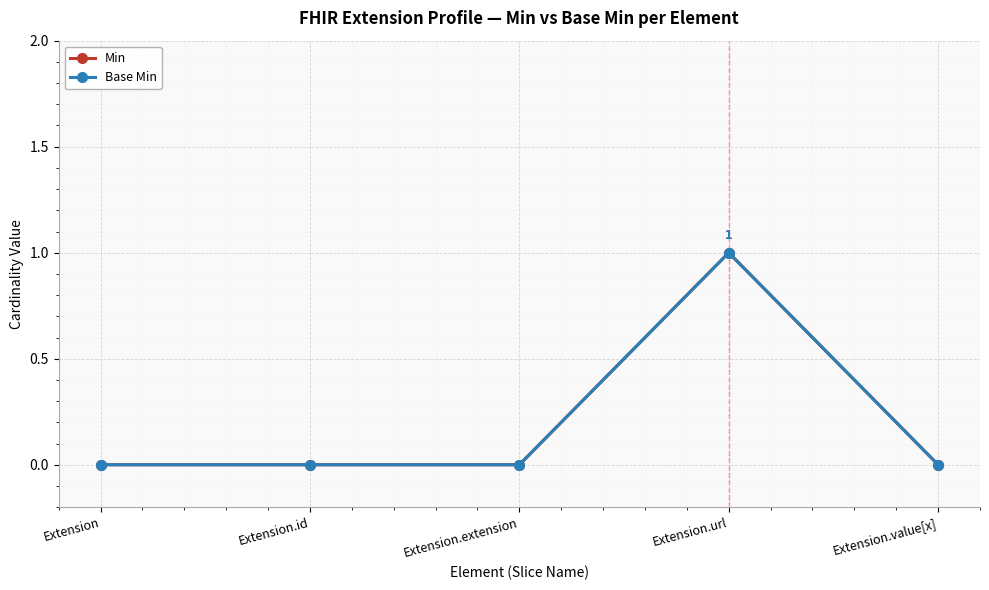

How many lines are shown in the chart?

2